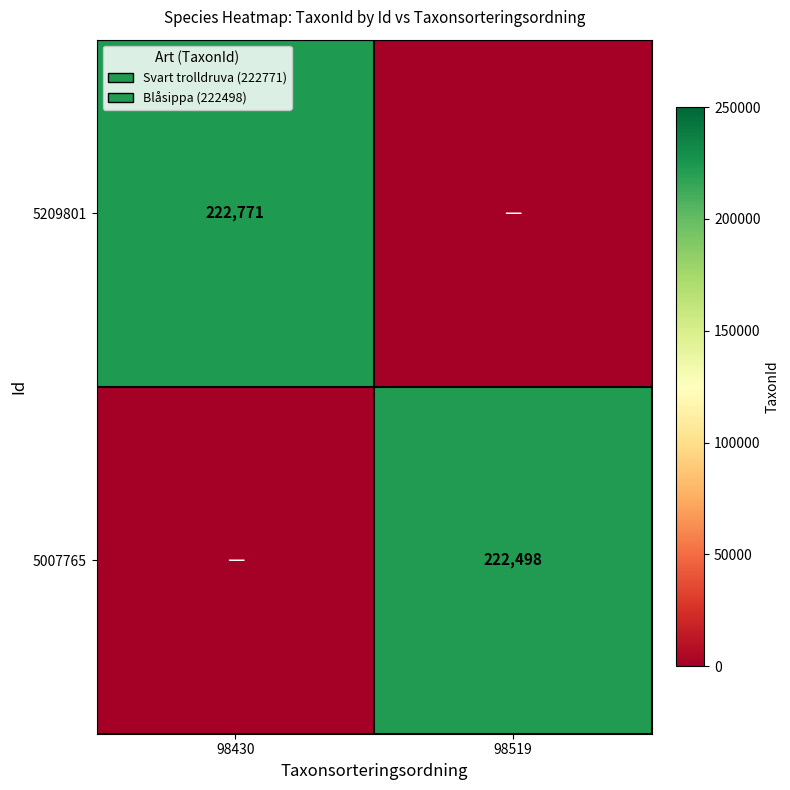

The value of 5007765 at 98519 is 321392. True or false?

False